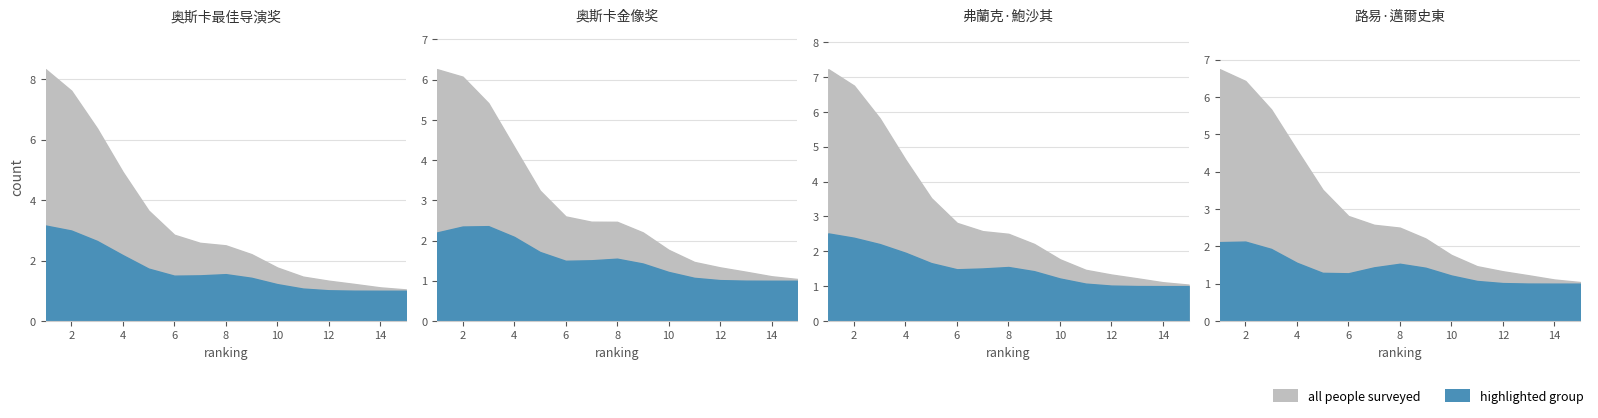

How many categories are shown in the chart?

15